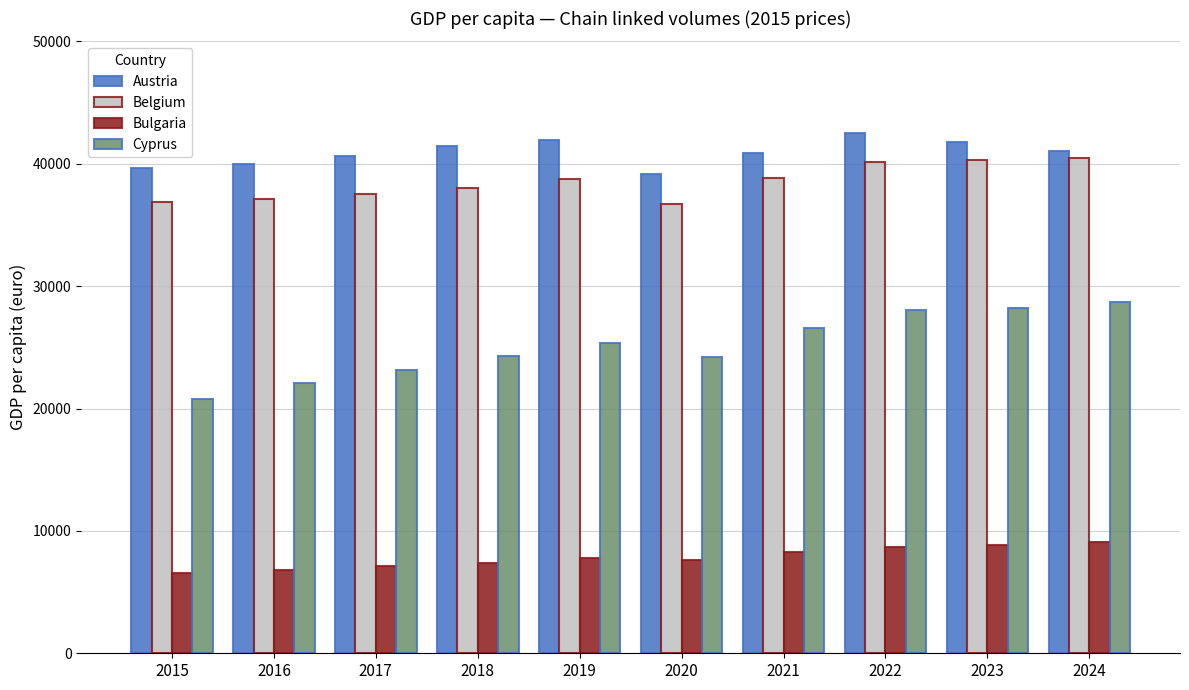

List the series in order of their peak value, lowest first.

Bulgaria, Cyprus, Belgium, Austria